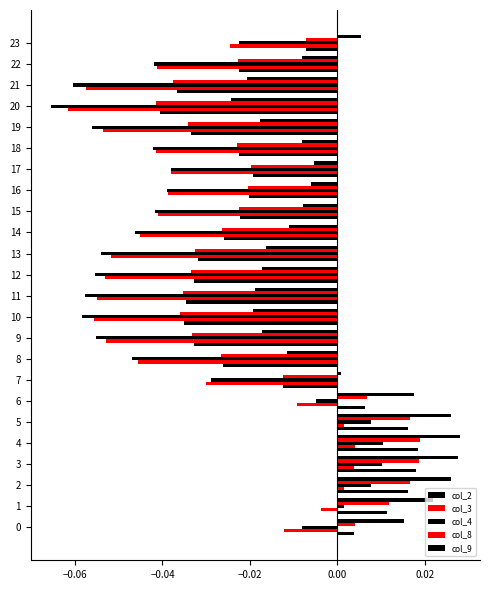

Between 16 and 22, which series saw the biggest shift?

col_4